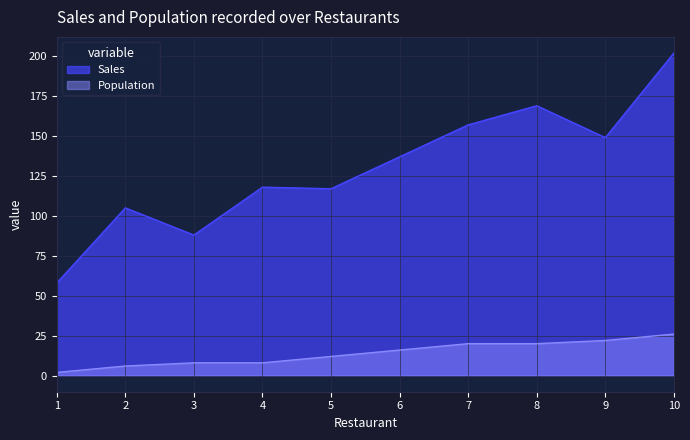

What is the difference between the Sales values at 10 and 1?

144